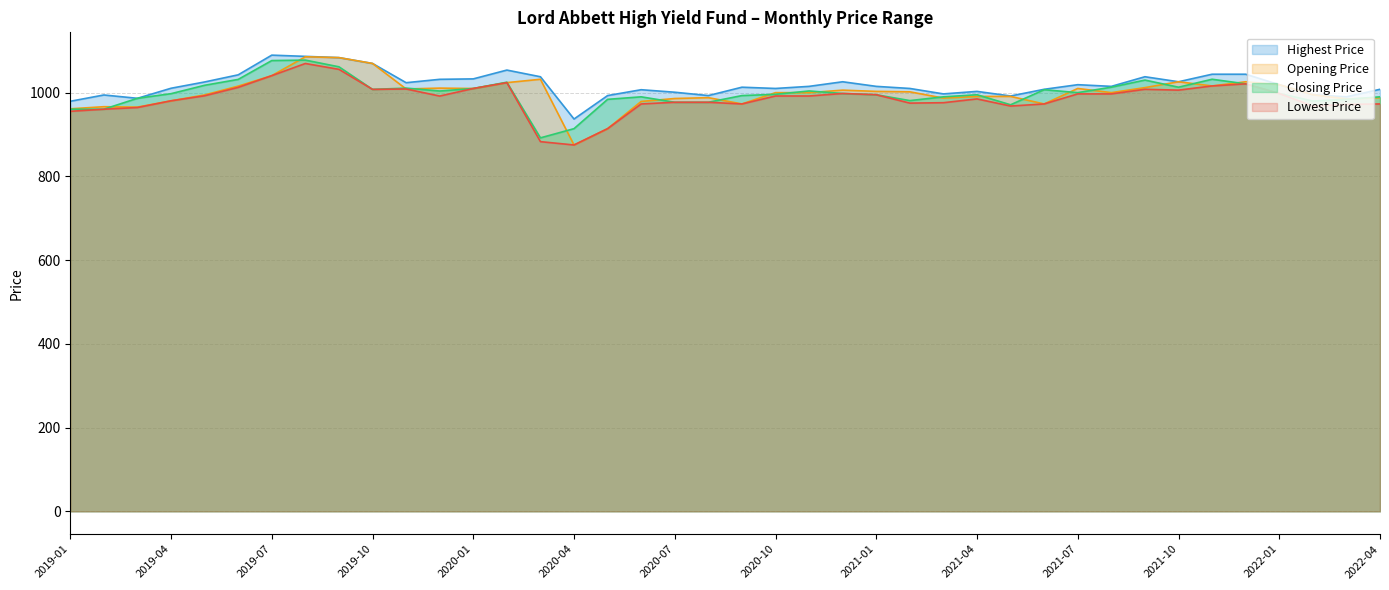

True or false: Highest Price and Lowest Price cross at least once.

False